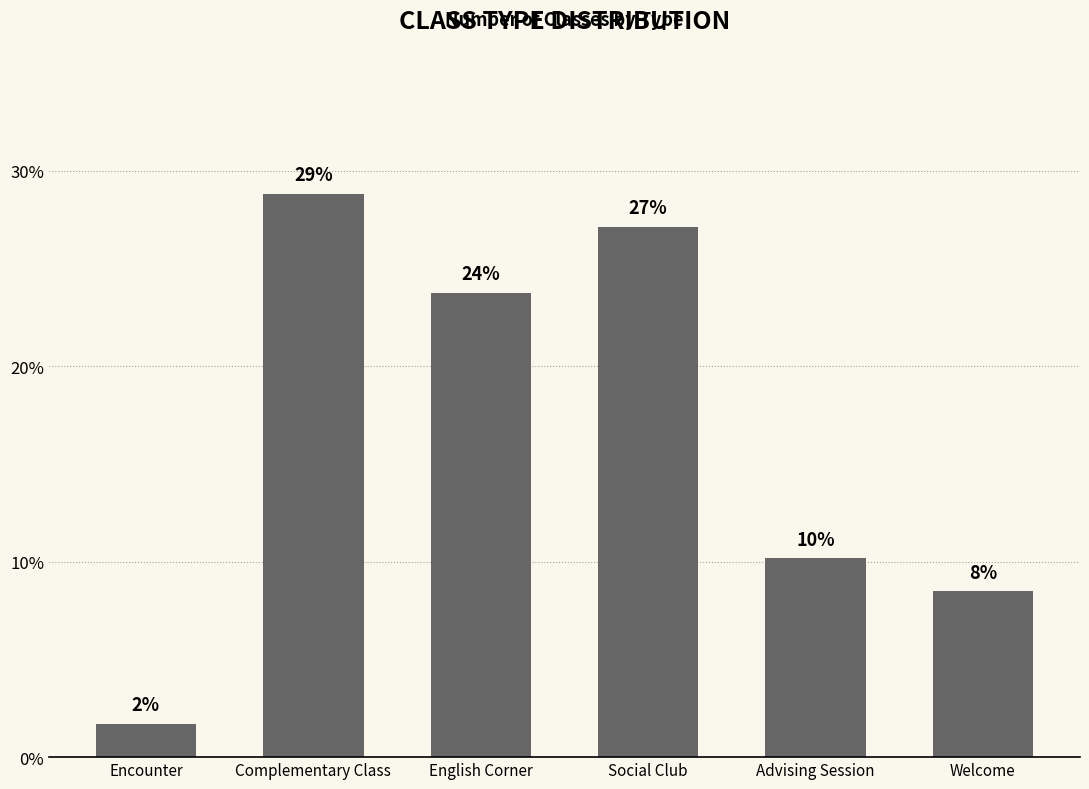

How many bars are there in total?

6